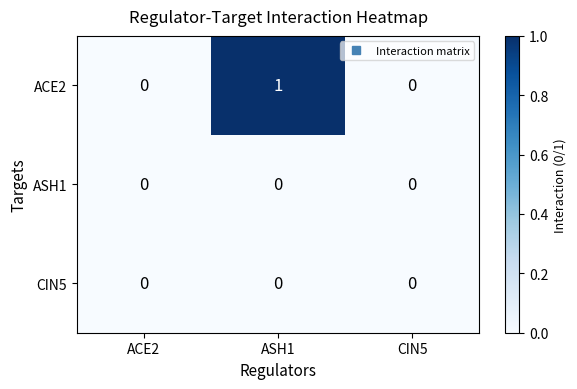

Count the ACE2 values in the range 0 to 1.

3